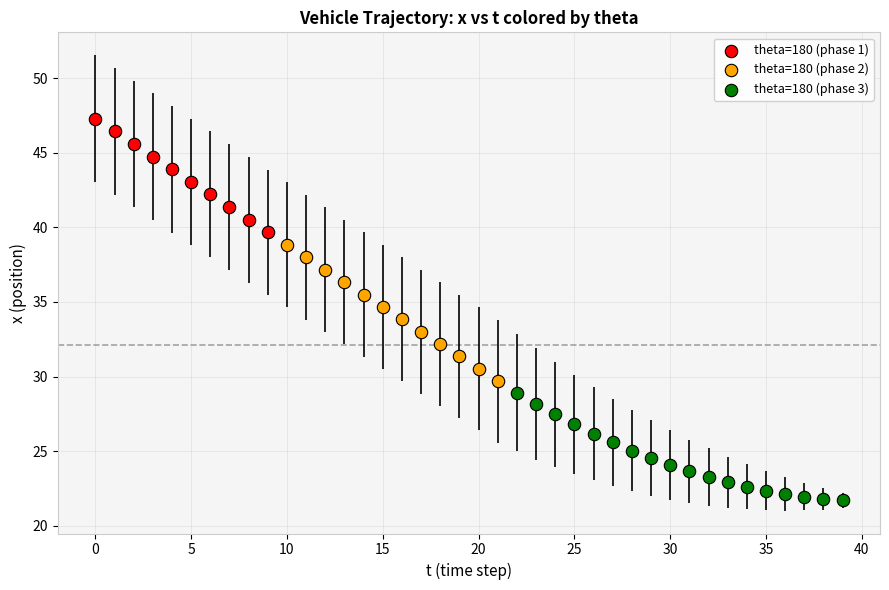

Which series has the widest spread of Y values?

theta=180 (phase 2)